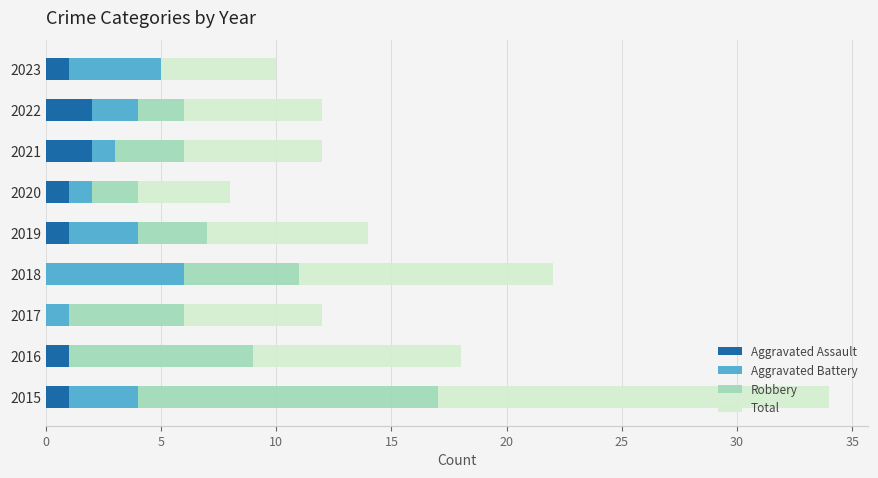

What is the sum of all Aggravated Assault values?

9